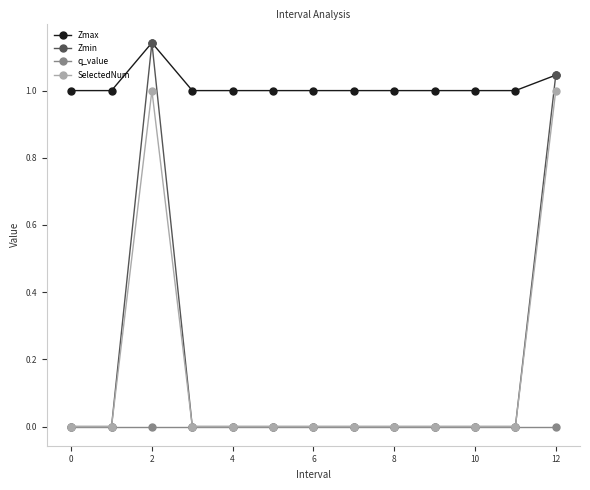

How many series are shown in this chart?

4